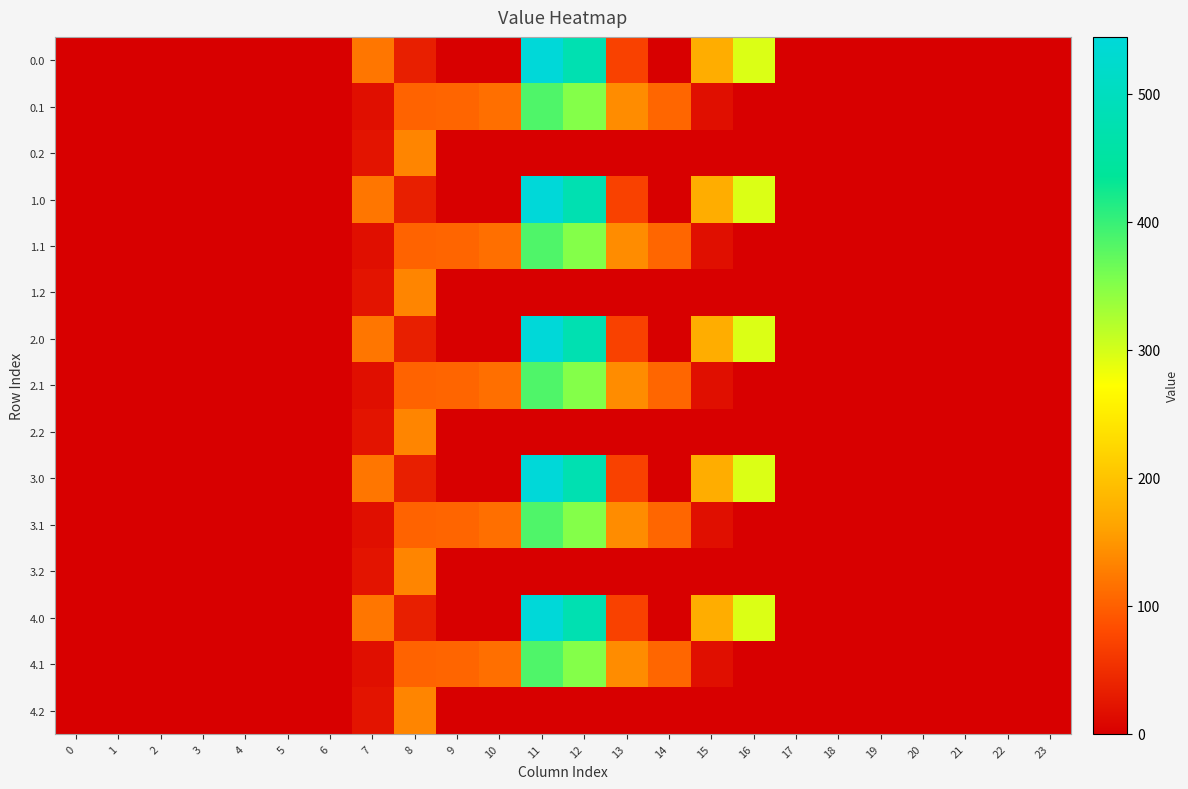

Reading right to left, what are all the values shown in this chart?

row_0: 23=0.0	22=0.0	21=0.0	20=0.0	19=0.0	18=0.0	17=0.0	16=294.5	15=172.8	14=0.3	13=70.2	12=477.2	11=544.3	10=0.0	9=0.0	8=35.0	7=120.6	6=0.0	5=0.0	4=0.0	3=0.0	2=0.0	1=0.0	0=0.0
row_1: 23=0.0	22=0.0	21=0.0	20=0.0	19=0.0	18=0.0	17=0.0	16=0.0	15=17.3	14=105.5	13=141.2	12=350.8	11=384.7	10=114.0	9=104.8	8=102.3	7=17.7	6=0.0	5=0.0	4=0.0	3=0.0	2=0.0	1=0.0	0=0.0
row_2: 23=0.0	22=0.0	21=0.0	20=0.0	19=0.0	18=0.0	17=0.0	16=0.0	15=0.0	14=0.0	13=0.0	12=0.0	11=0.0	10=0.0	9=0.0	8=134.2	7=22.3	6=0.0	5=0.0	4=0.0	3=0.0	2=0.0	1=0.0	0=0.0
row_3: 23=0.0	22=0.0	21=0.0	20=0.0	19=0.0	18=0.0	17=0.0	16=294.5	15=172.8	14=0.3	13=70.2	12=477.2	11=544.3	10=0.0	9=0.0	8=35.0	7=120.6	6=0.0	5=0.0	4=0.0	3=0.0	2=0.0	1=0.0	0=0.0
row_4: 23=0.0	22=0.0	21=0.0	20=0.0	19=0.0	18=0.0	17=0.0	16=0.0	15=17.3	14=105.5	13=141.2	12=350.8	11=384.7	10=114.0	9=104.8	8=102.3	7=17.7	6=0.0	5=0.0	4=0.0	3=0.0	2=0.0	1=0.0	0=0.0
row_5: 23=0.0	22=0.0	21=0.0	20=0.0	19=0.0	18=0.0	17=0.0	16=0.0	15=0.0	14=0.0	13=0.0	12=0.0	11=0.0	10=0.0	9=0.0	8=134.2	7=22.3	6=0.0	5=0.0	4=0.0	3=0.0	2=0.0	1=0.0	0=0.0
row_6: 23=0.0	22=0.0	21=0.0	20=0.0	19=0.0	18=0.0	17=0.0	16=294.5	15=172.8	14=0.3	13=70.2	12=477.2	11=544.3	10=0.0	9=0.0	8=35.0	7=120.6	6=0.0	5=0.0	4=0.0	3=0.0	2=0.0	1=0.0	0=0.0
row_7: 23=0.0	22=0.0	21=0.0	20=0.0	19=0.0	18=0.0	17=0.0	16=0.0	15=17.3	14=105.5	13=141.2	12=350.8	11=384.7	10=114.0	9=104.8	8=102.3	7=17.7	6=0.0	5=0.0	4=0.0	3=0.0	2=0.0	1=0.0	0=0.0
row_8: 23=0.0	22=0.0	21=0.0	20=0.0	19=0.0	18=0.0	17=0.0	16=0.0	15=0.0	14=0.0	13=0.0	12=0.0	11=0.0	10=0.0	9=0.0	8=134.2	7=22.3	6=0.0	5=0.0	4=0.0	3=0.0	2=0.0	1=0.0	0=0.0
row_9: 23=0.0	22=0.0	21=0.0	20=0.0	19=0.0	18=0.0	17=0.0	16=294.5	15=172.8	14=0.3	13=70.2	12=477.2	11=544.3	10=0.0	9=0.0	8=35.0	7=120.6	6=0.0	5=0.0	4=0.0	3=0.0	2=0.0	1=0.0	0=0.0
row_10: 23=0.0	22=0.0	21=0.0	20=0.0	19=0.0	18=0.0	17=0.0	16=0.0	15=17.3	14=105.5	13=141.2	12=350.8	11=384.7	10=114.0	9=104.8	8=102.3	7=17.7	6=0.0	5=0.0	4=0.0	3=0.0	2=0.0	1=0.0	0=0.0
row_11: 23=0.0	22=0.0	21=0.0	20=0.0	19=0.0	18=0.0	17=0.0	16=0.0	15=0.0	14=0.0	13=0.0	12=0.0	11=0.0	10=0.0	9=0.0	8=134.2	7=22.3	6=0.0	5=0.0	4=0.0	3=0.0	2=0.0	1=0.0	0=0.0
row_12: 23=0.0	22=0.0	21=0.0	20=0.0	19=0.0	18=0.0	17=0.0	16=294.5	15=172.8	14=0.3	13=70.2	12=477.2	11=544.3	10=0.0	9=0.0	8=35.0	7=120.6	6=0.0	5=0.0	4=0.0	3=0.0	2=0.0	1=0.0	0=0.0
row_13: 23=0.0	22=0.0	21=0.0	20=0.0	19=0.0	18=0.0	17=0.0	16=0.0	15=17.3	14=105.5	13=141.2	12=350.8	11=384.7	10=114.0	9=104.8	8=102.3	7=17.7	6=0.0	5=0.0	4=0.0	3=0.0	2=0.0	1=0.0	0=0.0
row_14: 23=0.0	22=0.0	21=0.0	20=0.0	19=0.0	18=0.0	17=0.0	16=0.0	15=0.0	14=0.0	13=0.0	12=0.0	11=0.0	10=0.0	9=0.0	8=134.2	7=22.3	6=0.0	5=0.0	4=0.0	3=0.0	2=0.0	1=0.0	0=0.0